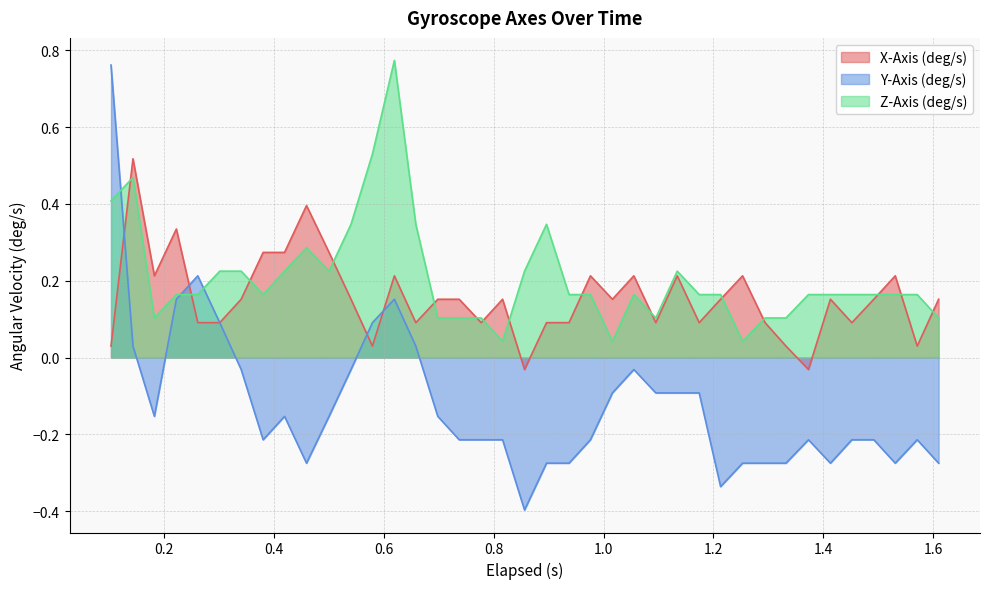

Which series has the largest total across all categories?

Z-Axis (deg/s)